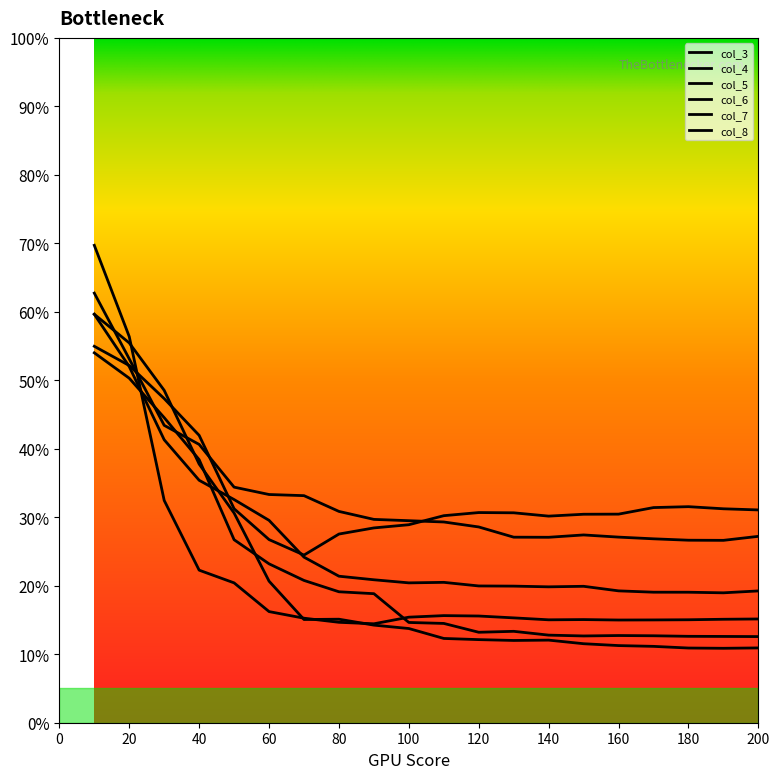

Rank the categories by col_7 value from highest to lowest.

0, 10, 20, 30, 40, 50, 60, 70, 80, 90, 100, 110, 140, 190, 150, 120, 130, 160, 170, 180